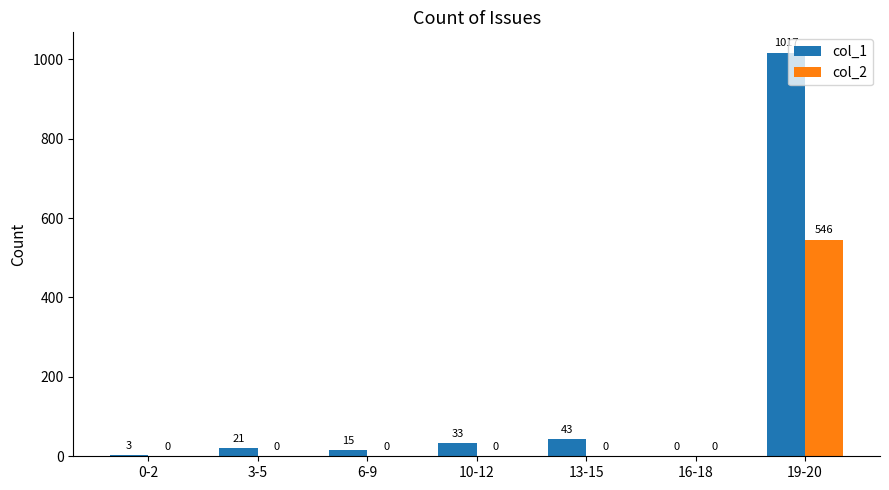

Which series has the largest total across all categories?

col_1